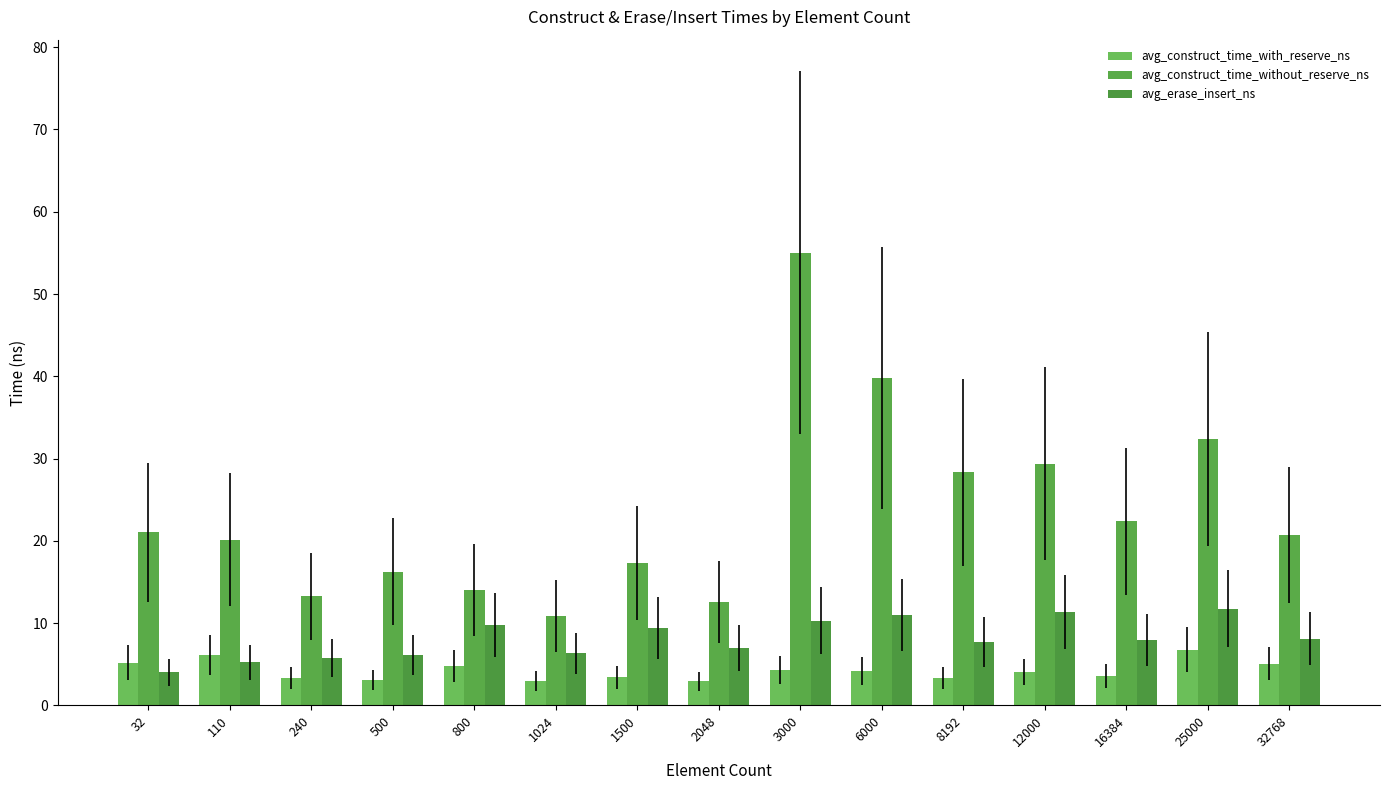

Read the avg_construct_time_with_reserve_ns value at 6000.

4.2